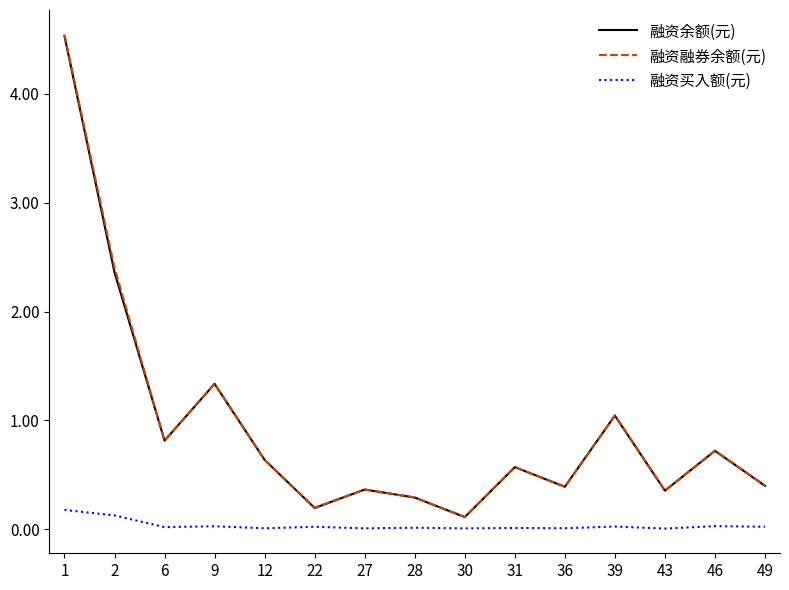

What are all the series names shown in the legend?

融资余额(元), 融资融券余额(元), 融资买入额(元)